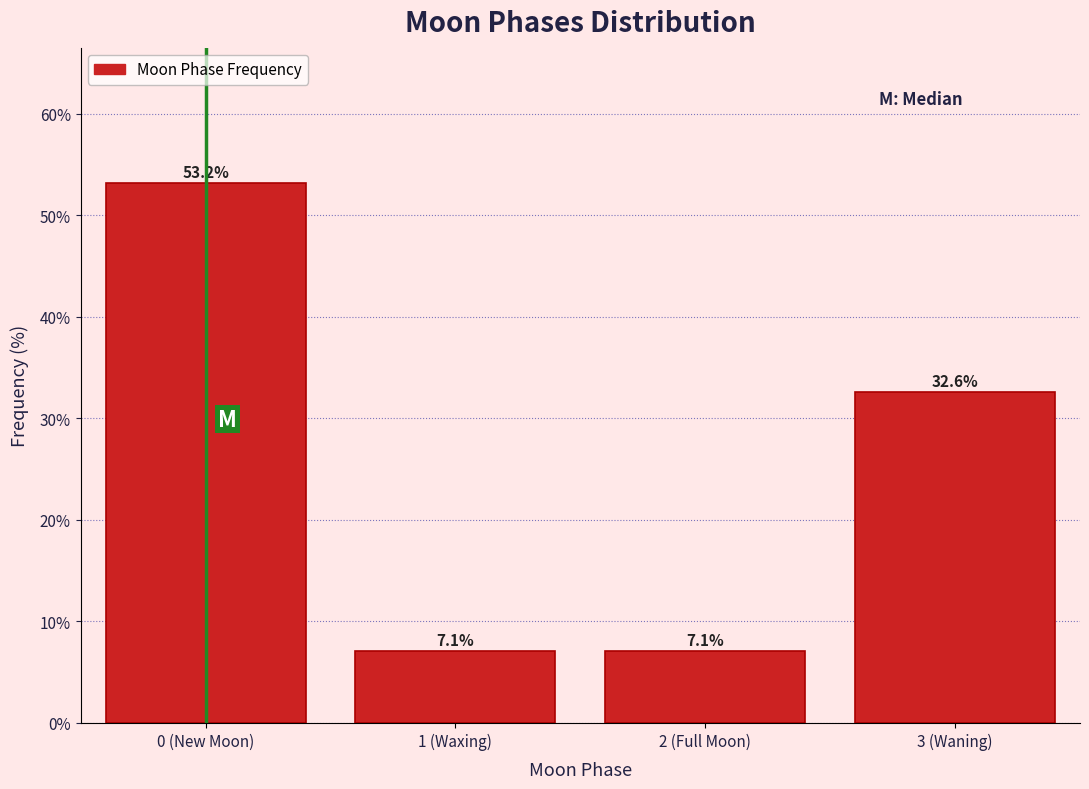

Reading left to right, list all the values displayed in this chart.

0 (New Moon)=53.2	1 (Waxing)=7.1	2 (Full Moon)=7.1	3 (Waning)=32.6